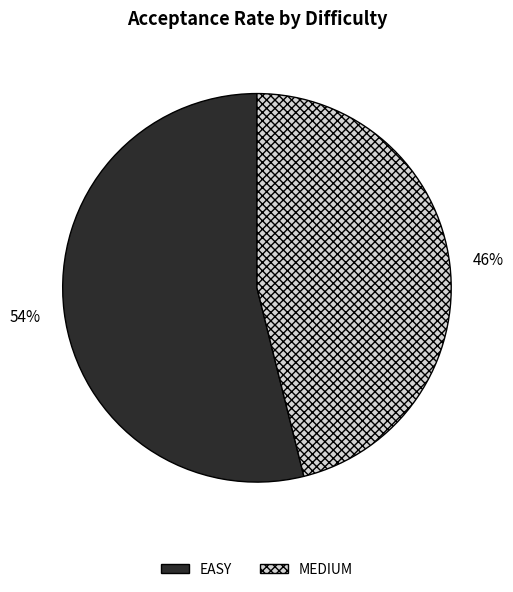

Is there any slice that represents more than half of the pie?

Yes